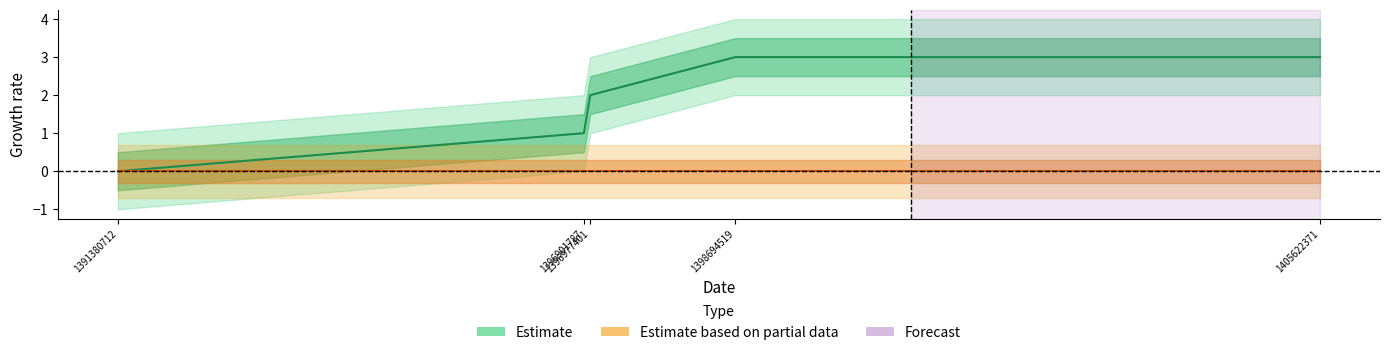

What is the difference between the maximum and minimum values?

3